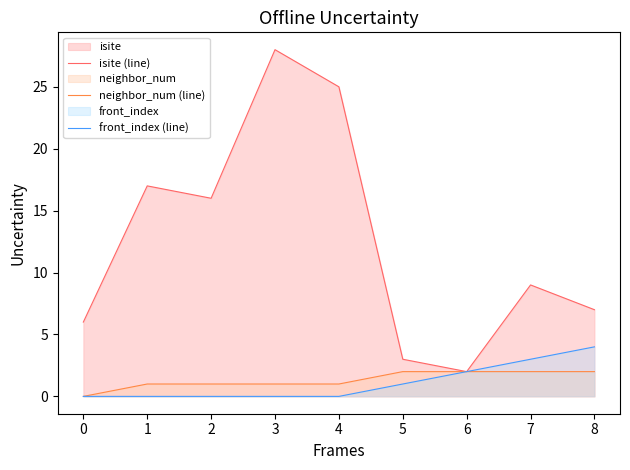

True or false: isite (line) and neighbor_num (line) cross at least once.

False